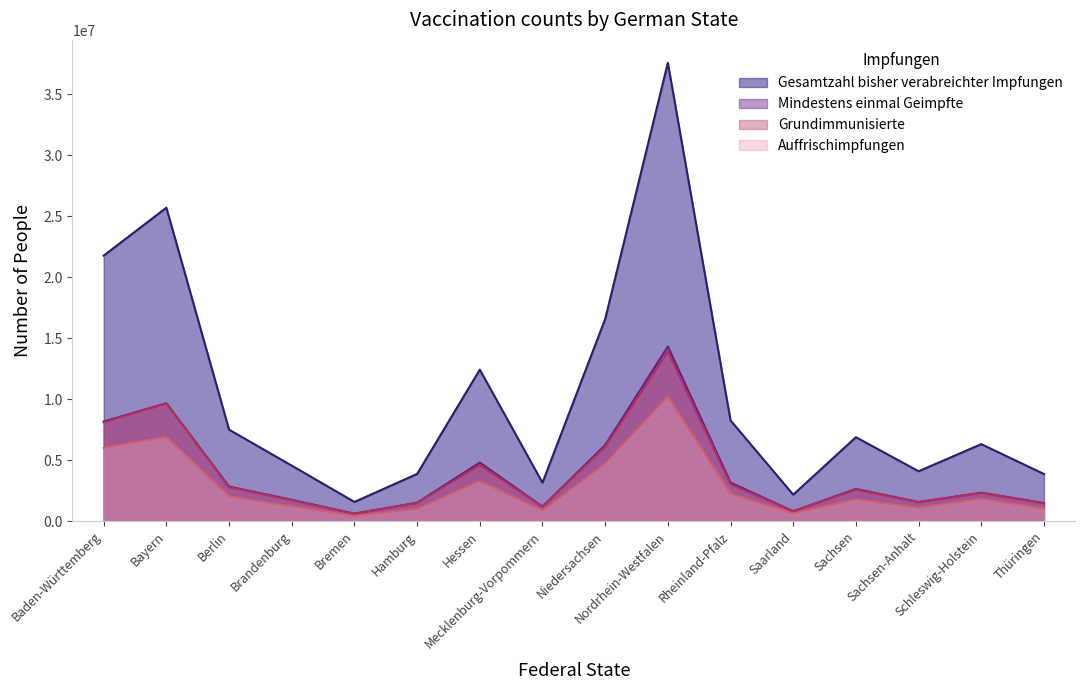

Rank the series at Baden-Württemberg from lowest to highest value.

Auffrischimpfungen, Grundimmunisierte, Mindestens einmal Geimpfte, Gesamtzahl bisher verabreichter Impfungen